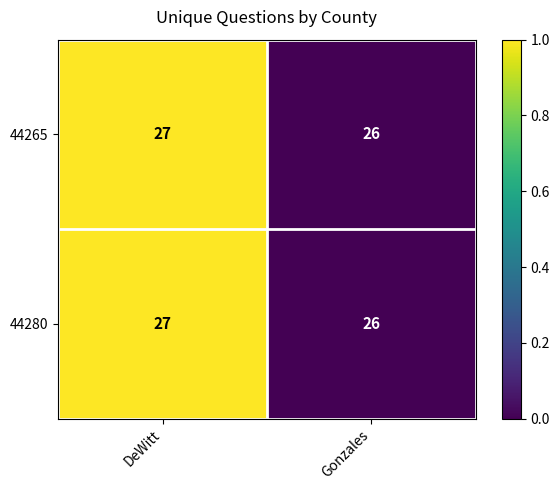

Which category has the lowest value in the 44280 series?

Gonzales